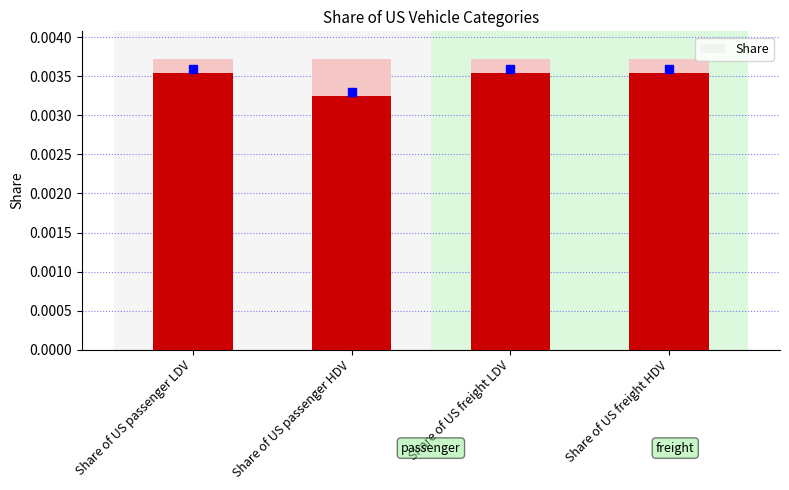

Does the chart contain any negative values?

No